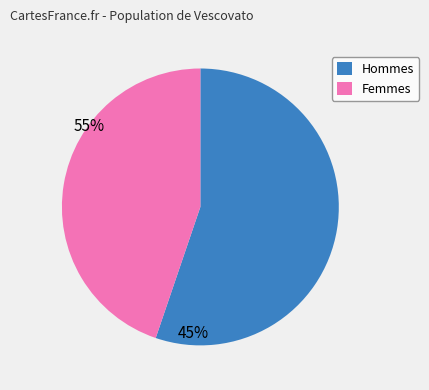

Which category has the biggest portion of the pie?

Hommes